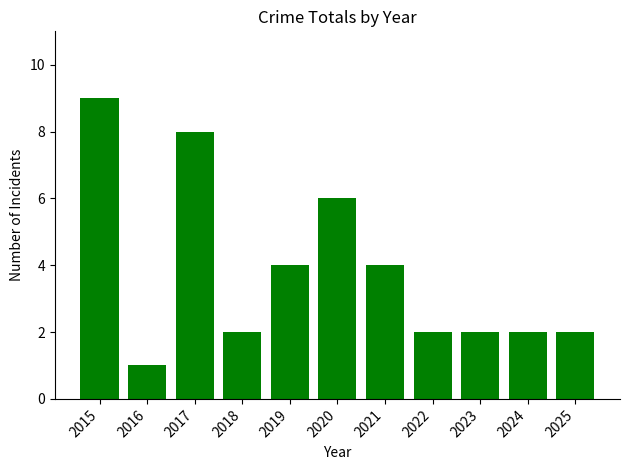

Approximately how many times larger is the value at 2019 compared to 2022?

2.0